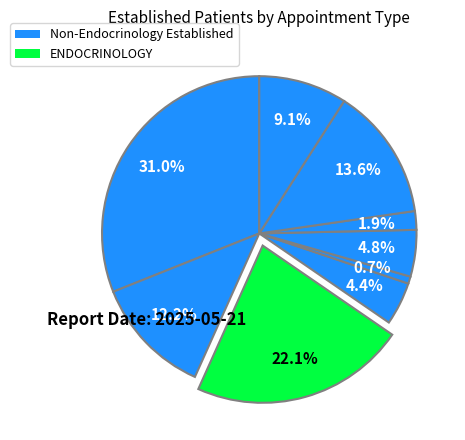

To the nearest percent, what is the average slice percentage?

11%